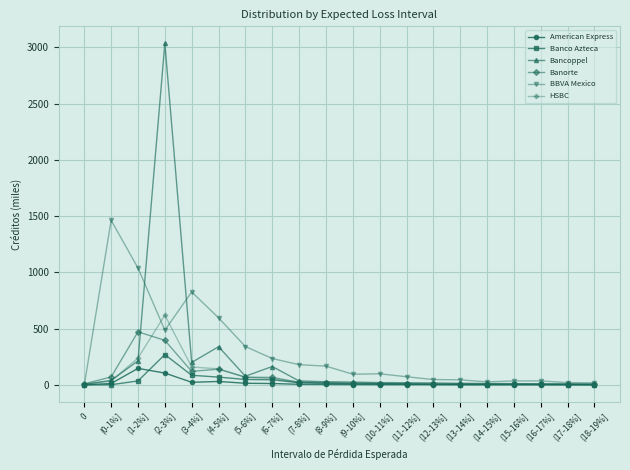

What is the label of the 18th point from the left?

(16-17%]